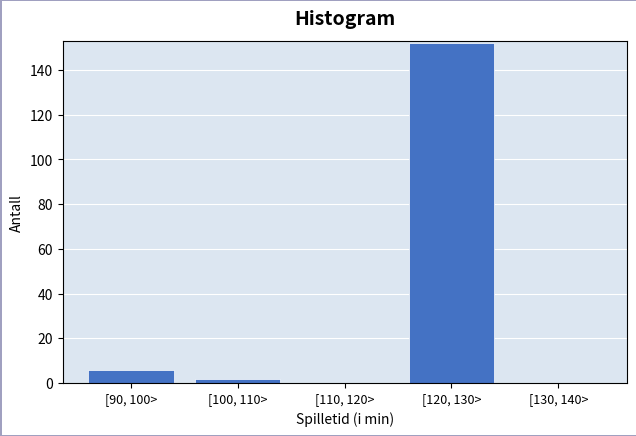

Reading left to right, what are all the values shown in this chart?

[90, 100>=6	[100, 110>=2	[110, 120>=0	[120, 130>=152	[130, 140>=0